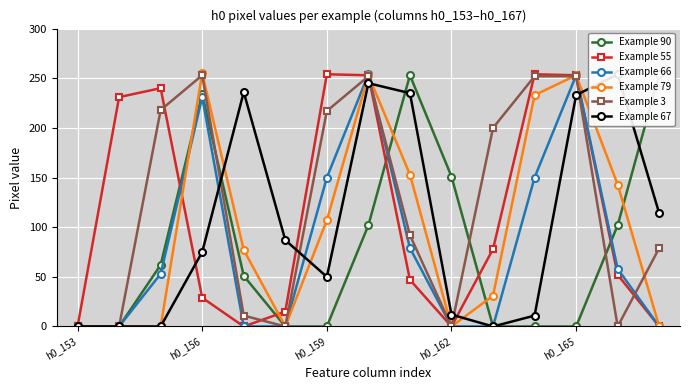

Is this an area chart (filled region under the line)?

No